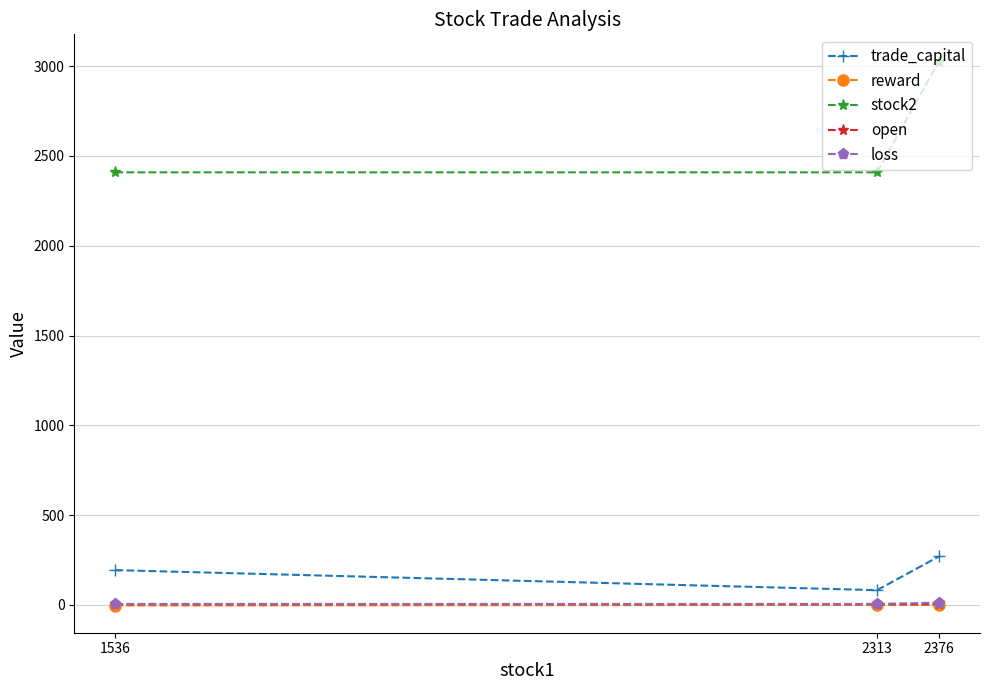

Which series has the widest spread of values?

stock2